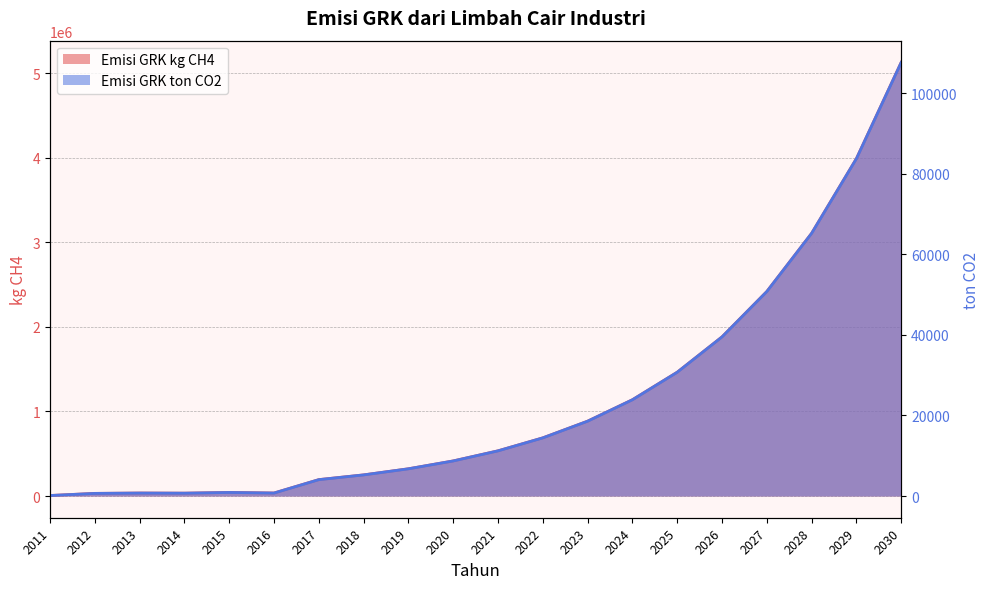

Rank the series by their maximum value, from highest to lowest.

Emisi GRK kg CH4, Emisi GRK ton CO2